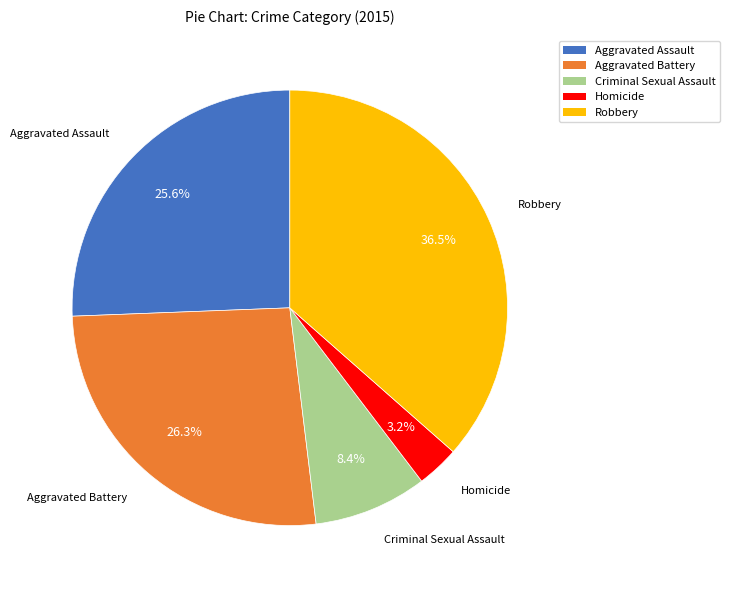

Between Robbery and Homicide, which is larger?

Robbery